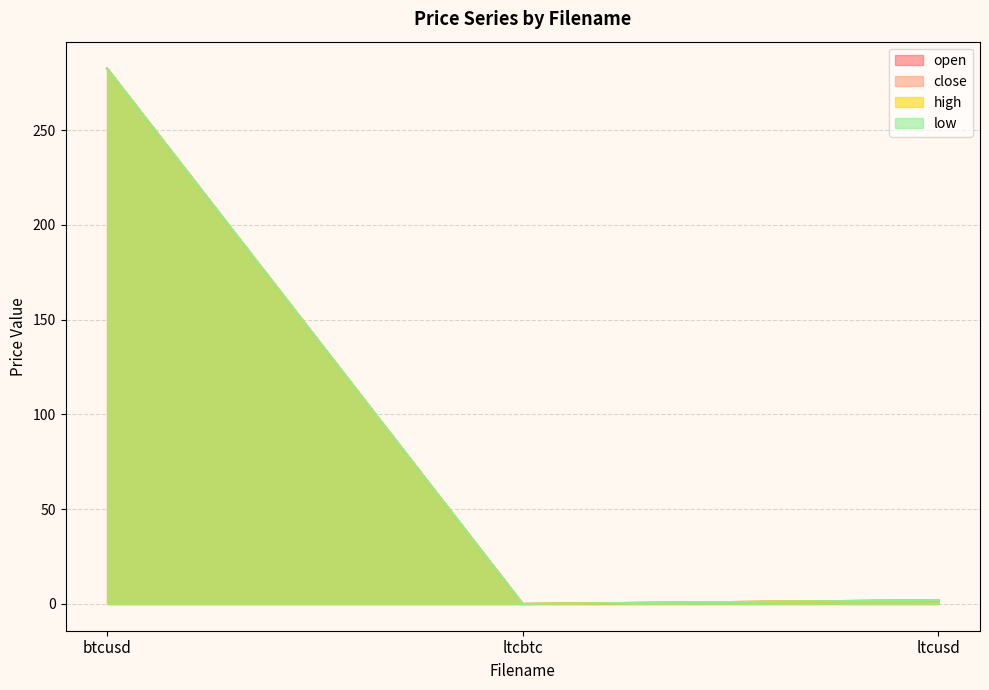

Count the number of categories in the chart.

3